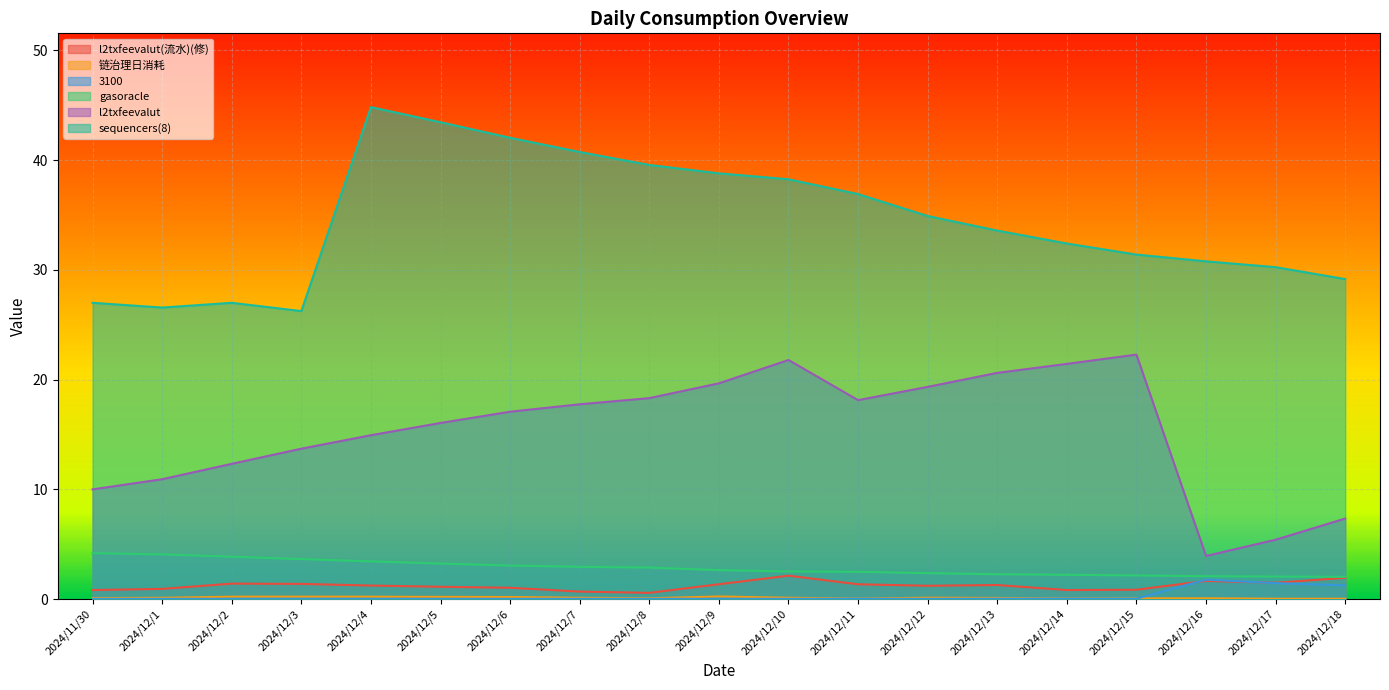

How many distinct data groups are displayed?

6